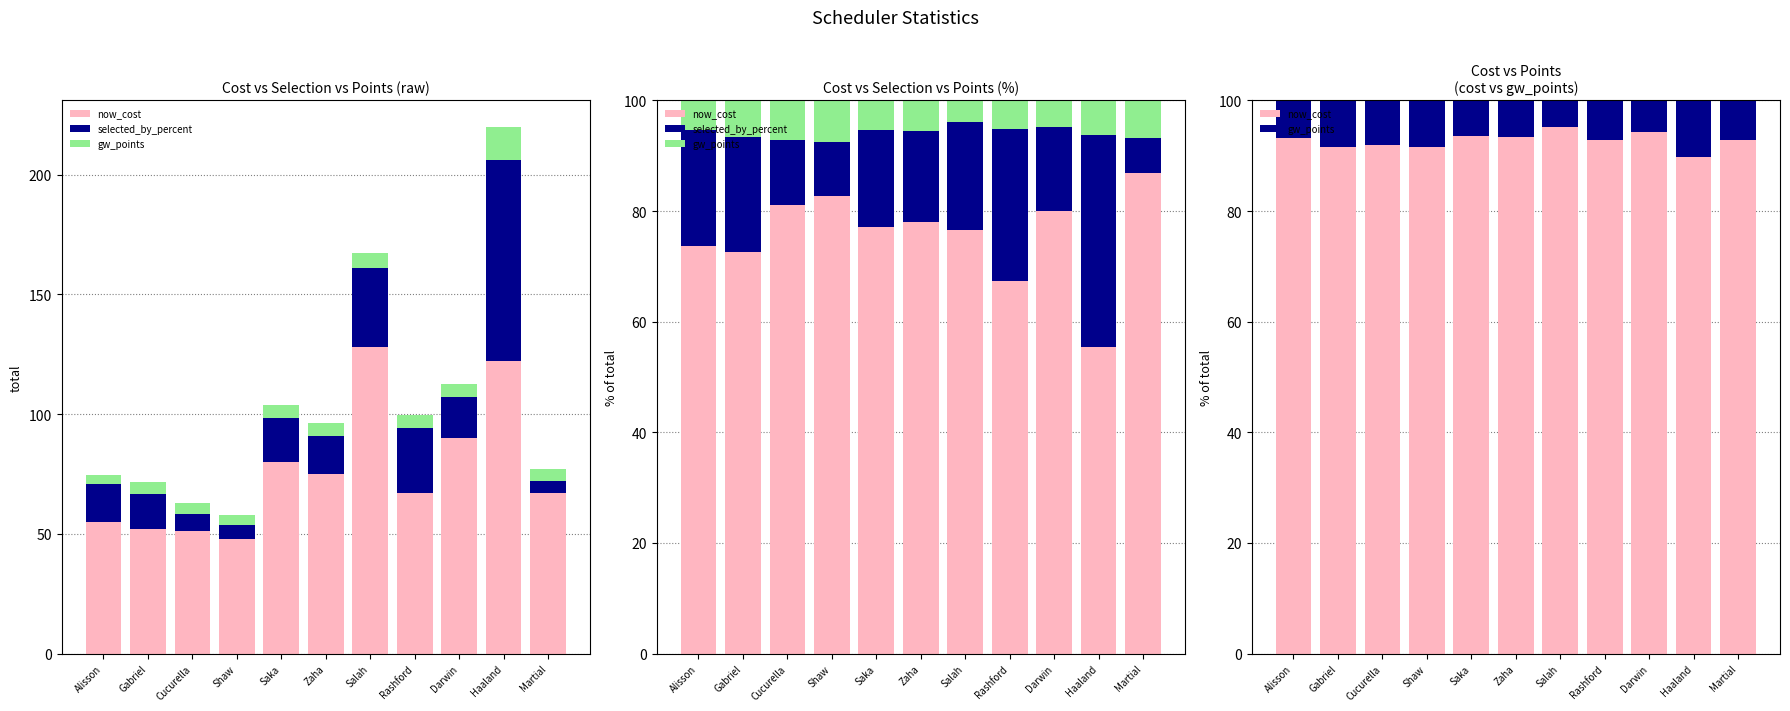

Count the number of categories in the chart.

11